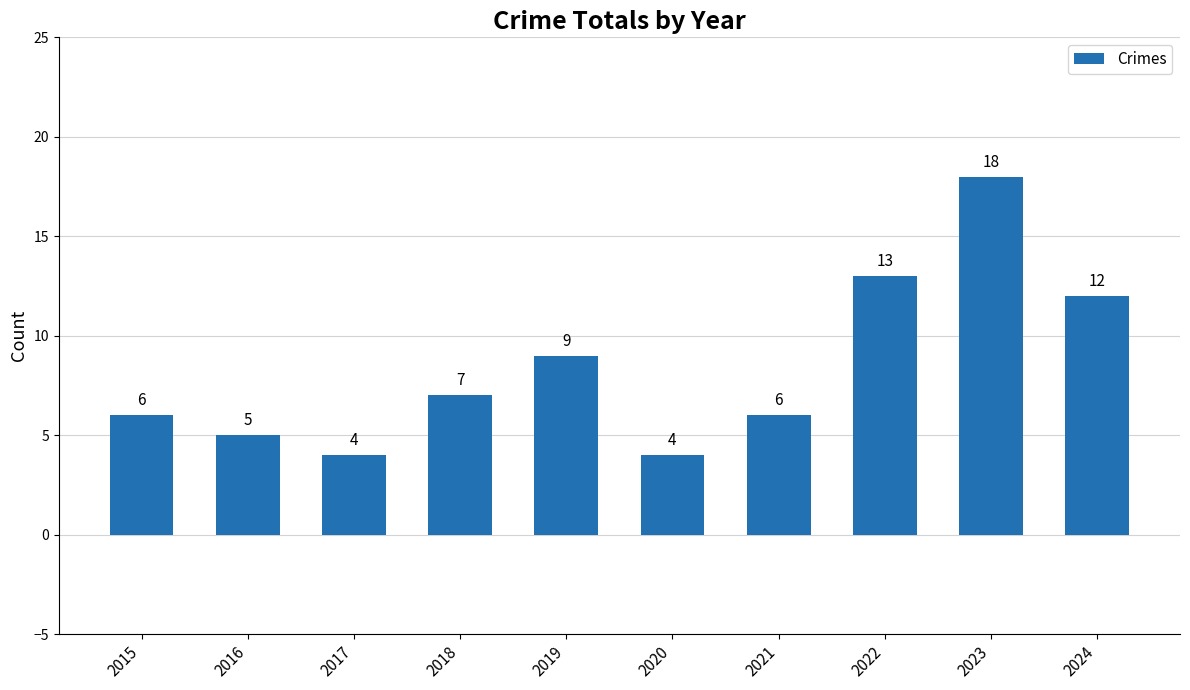

What is the greatest value displayed?

18